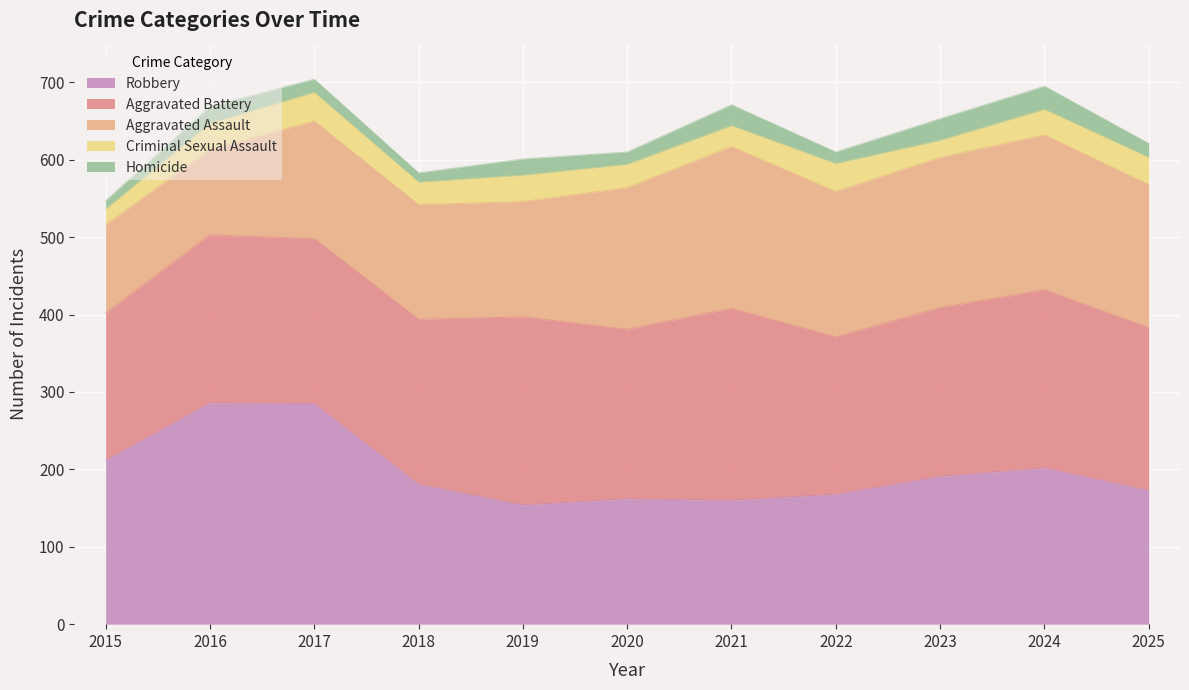

Which series has the widest spread of values?

Robbery